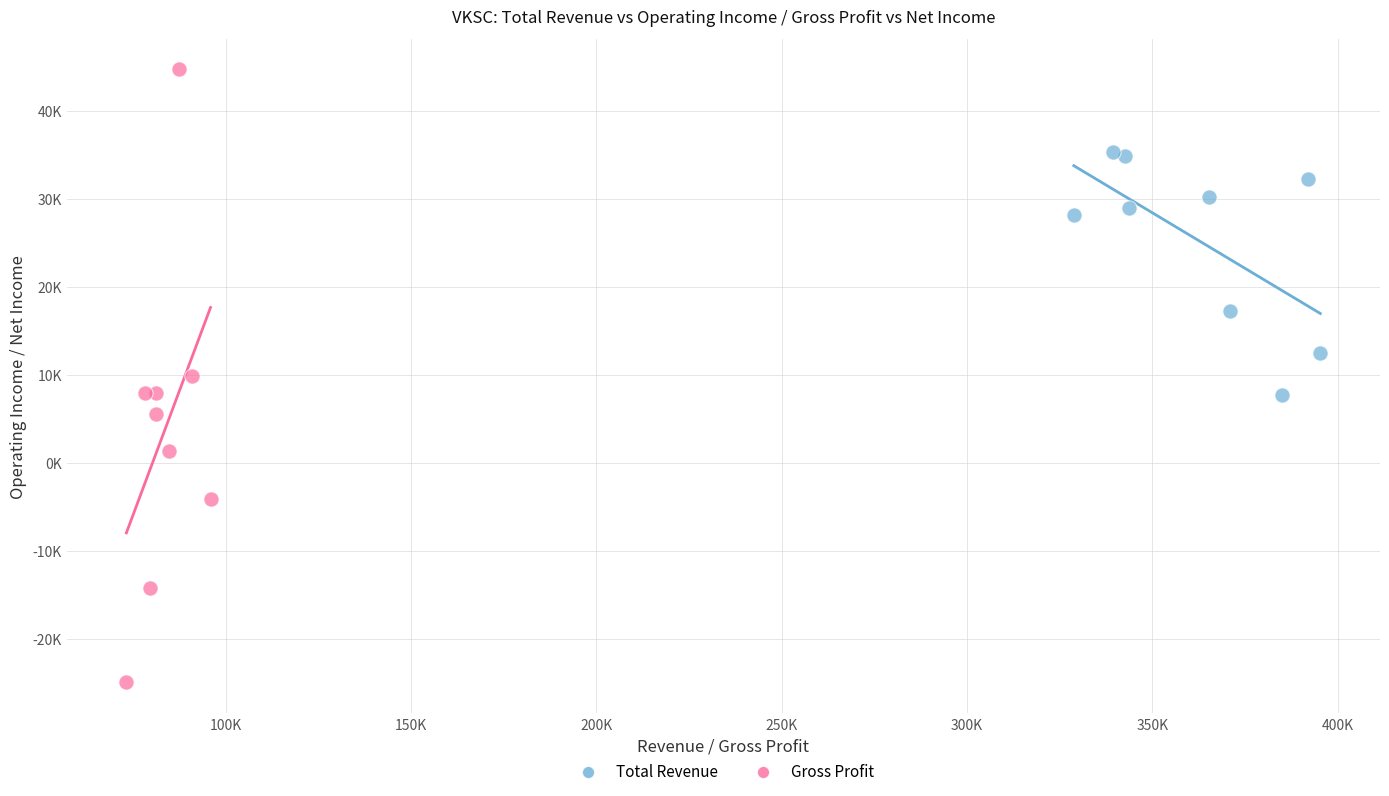

Which series has the widest spread of Y values?

Gross Profit